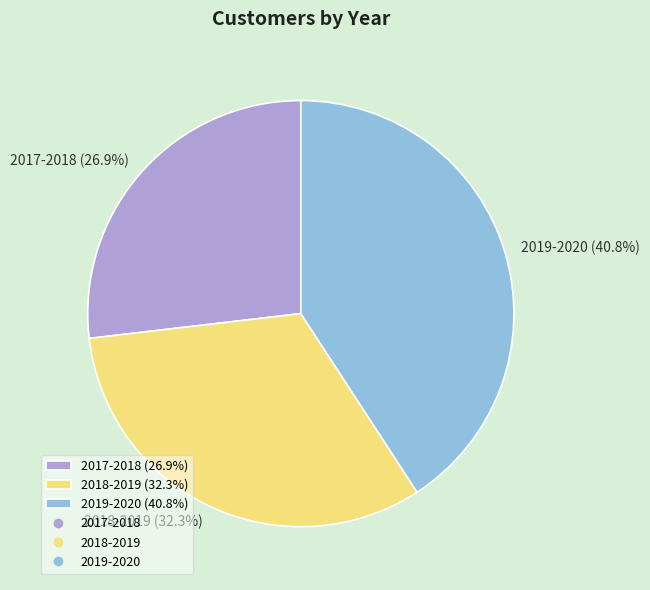

Does 2017-2018 represent more than half of the total?

No